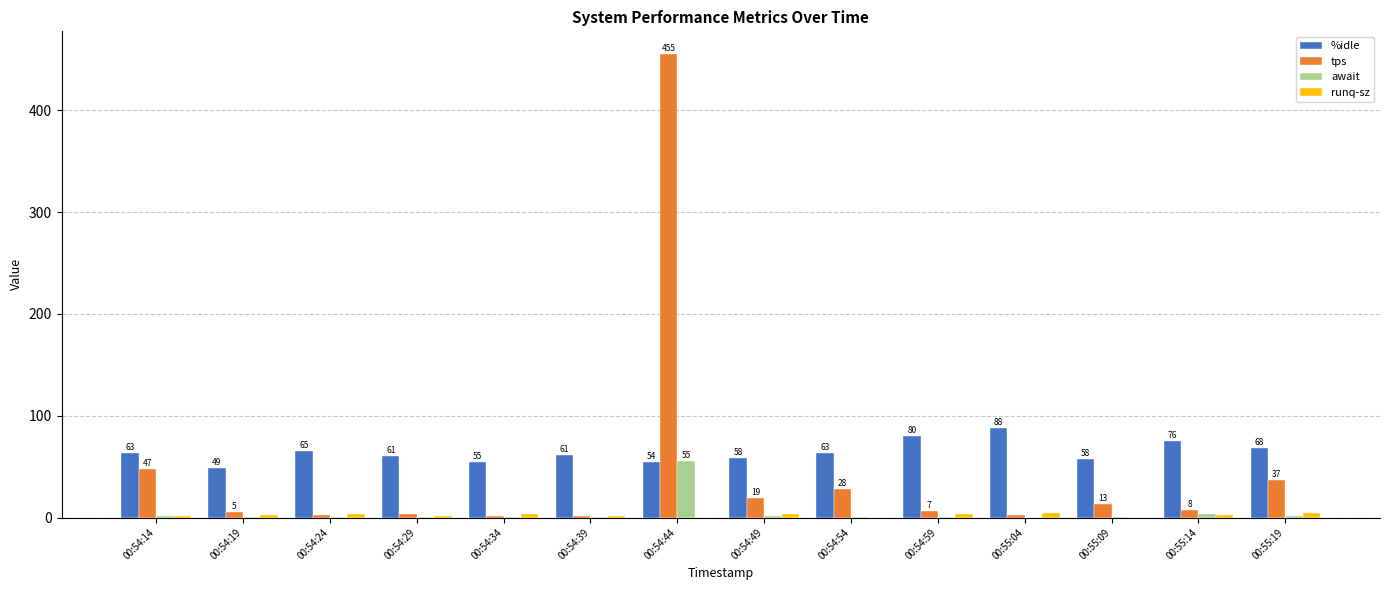

Between 00:54:34 and 00:55:14, which series saw the biggest shift?

%idle